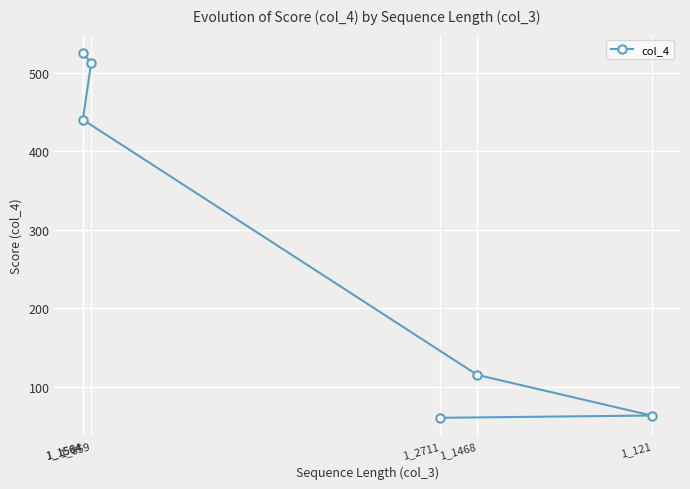

Between 1_1564 and 1_1468, which is larger?

1_1564